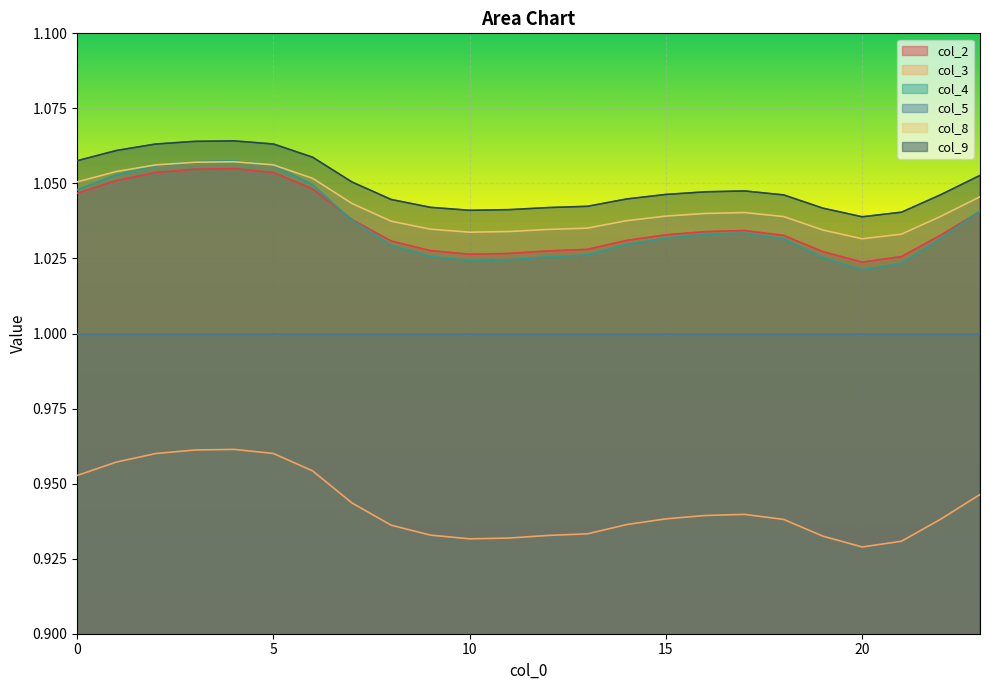

At which category is the sum across all series the highest?

4